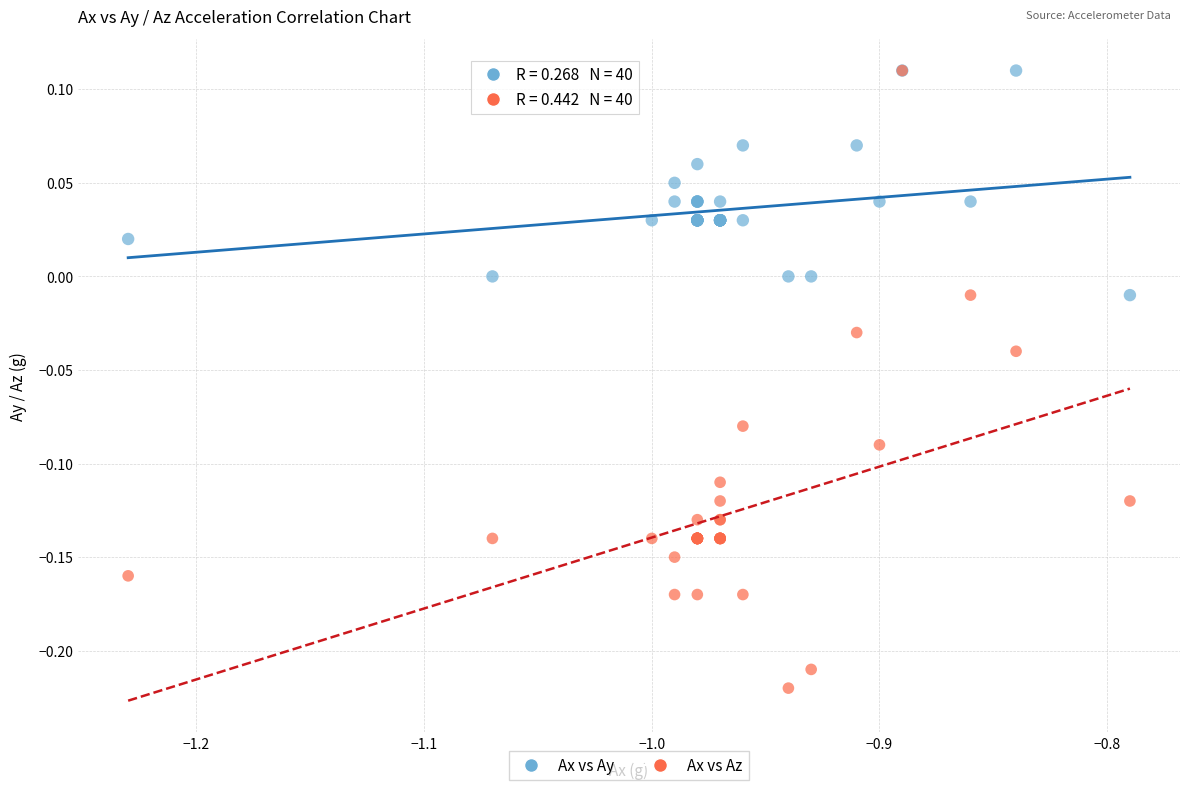

What are all the series names shown in the legend?

Ax vs Ay, Ax vs Az